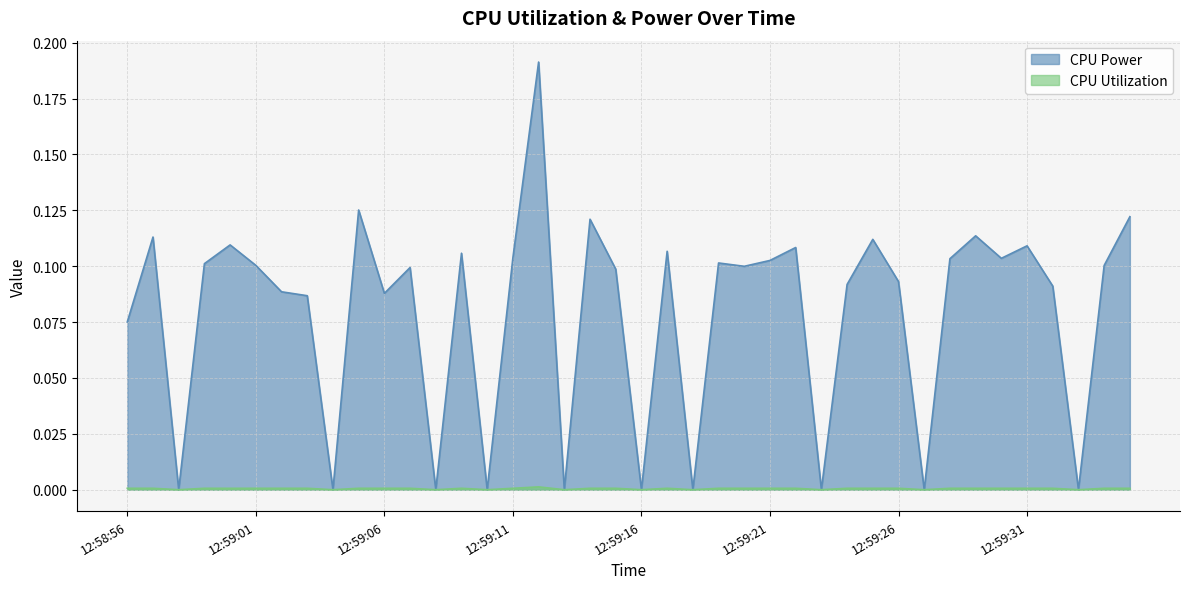

What is the label of the 24th point from the right?

12:59:12